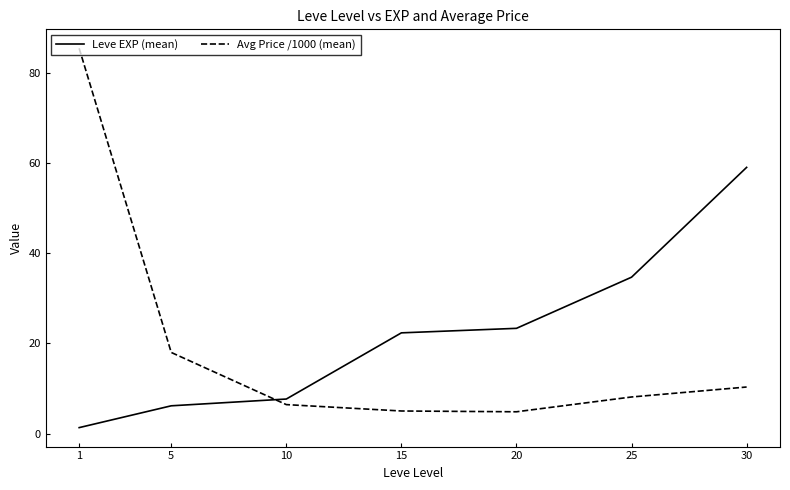

The Avg Price /1000 (mean) series shows 13.7 at 30. True or false?

False